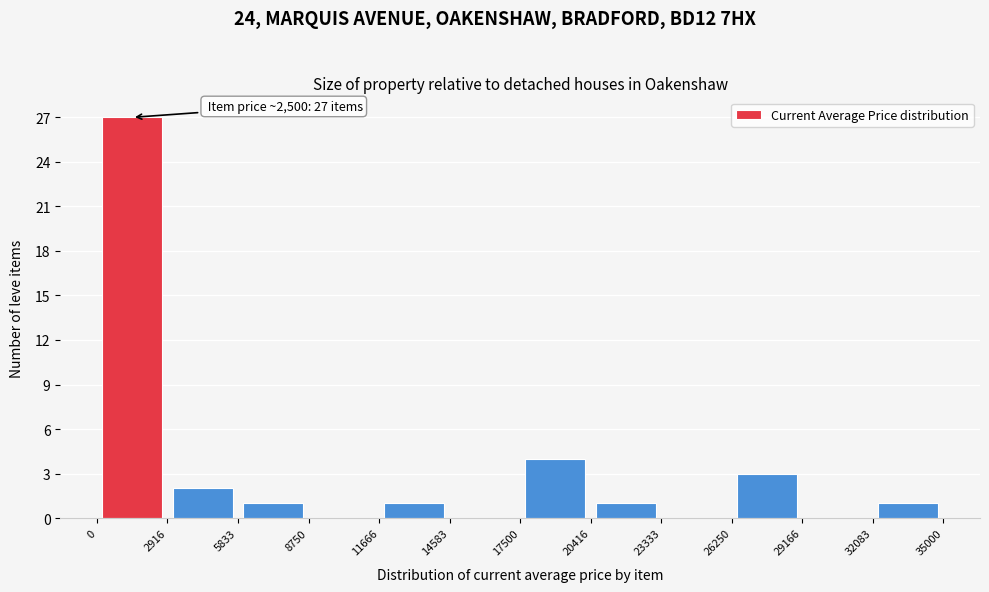

Which range on the x-axis has the tallest bar?

0 to 2916